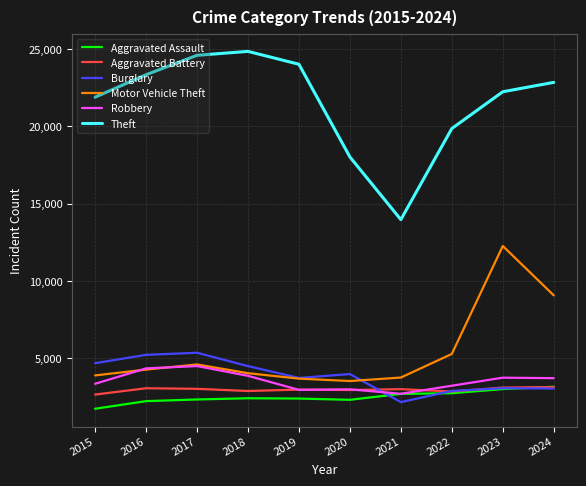

Is the value of Motor Vehicle Theft at 2017 greater than the value of Robbery at 2015?

Yes